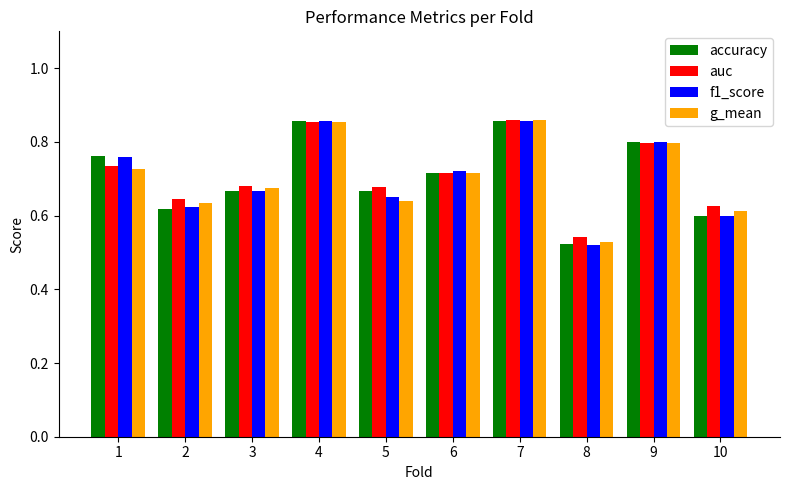

Which series has the largest range (max minus min)?

f1_score